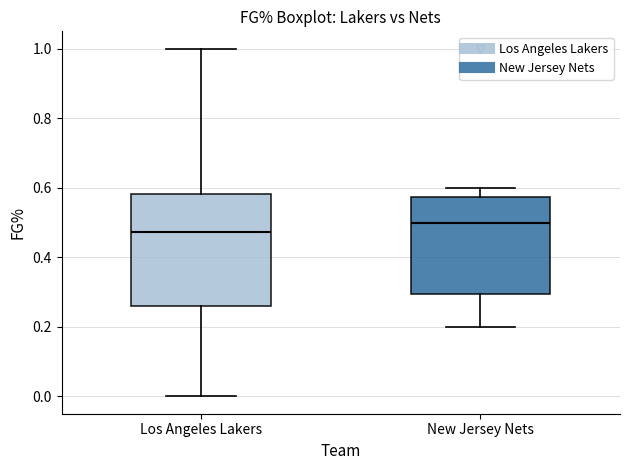

Comparing the boxes themselves (not the whiskers), which one is the tallest?

Los Angeles Lakers